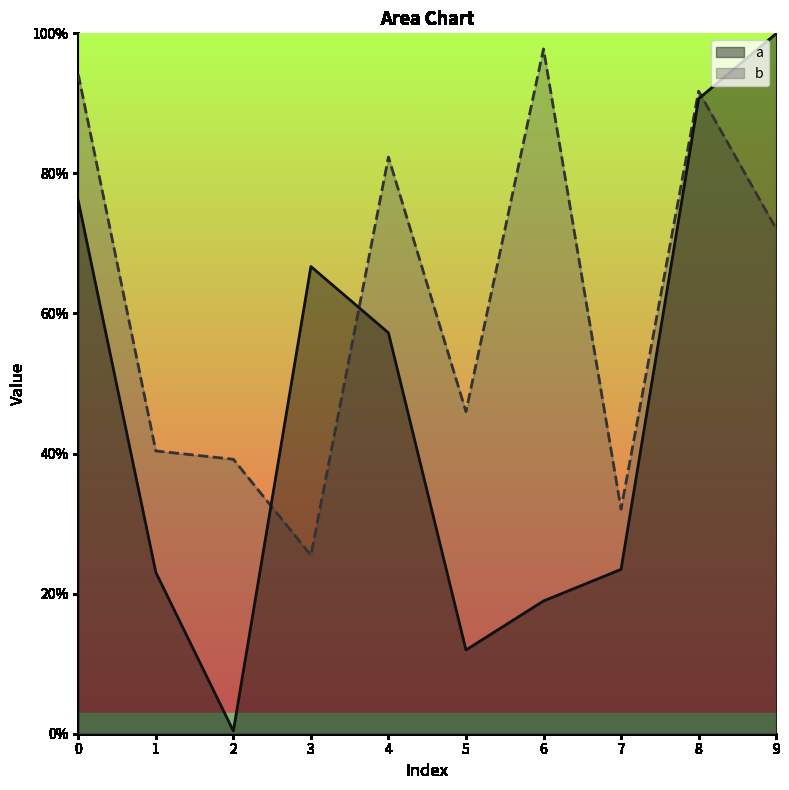

The value of a at 0 is 0.8. True or false?

True